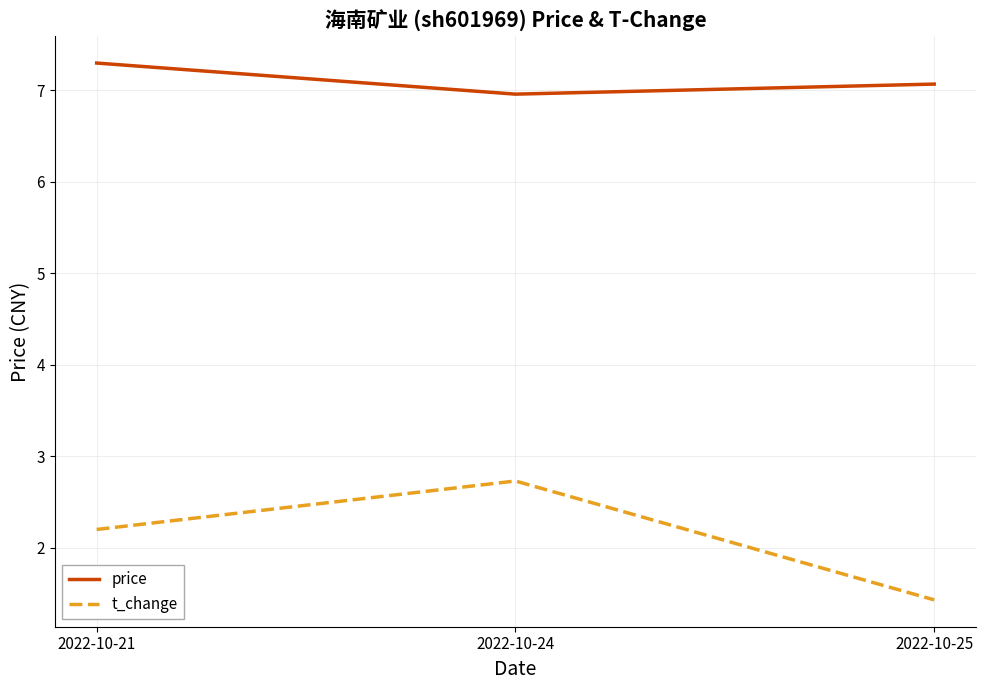

Reading left to right, list all the values displayed in this chart.

price: 2022-10-21=7.3	2022-10-24=7.0	2022-10-25=7.1
t_change: 2022-10-21=2.2	2022-10-24=2.7	2022-10-25=1.4